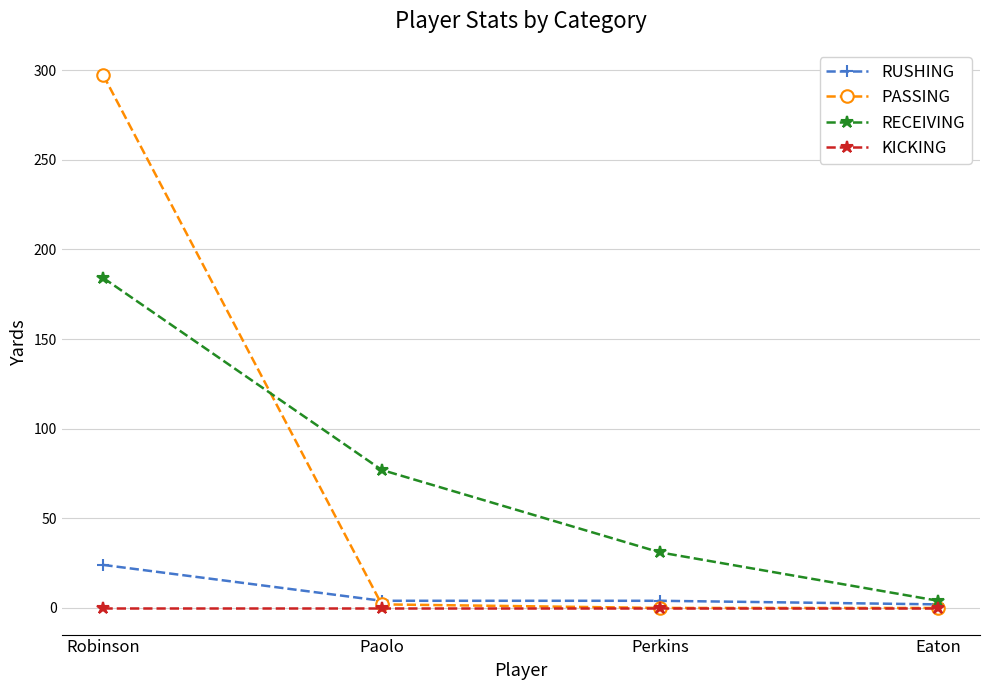

What is the average value of the PASSING series?

75